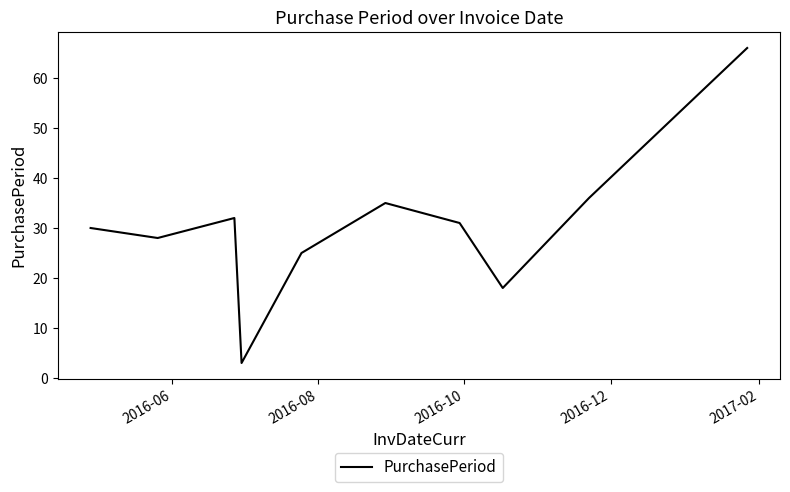

What is the smallest value displayed?

3